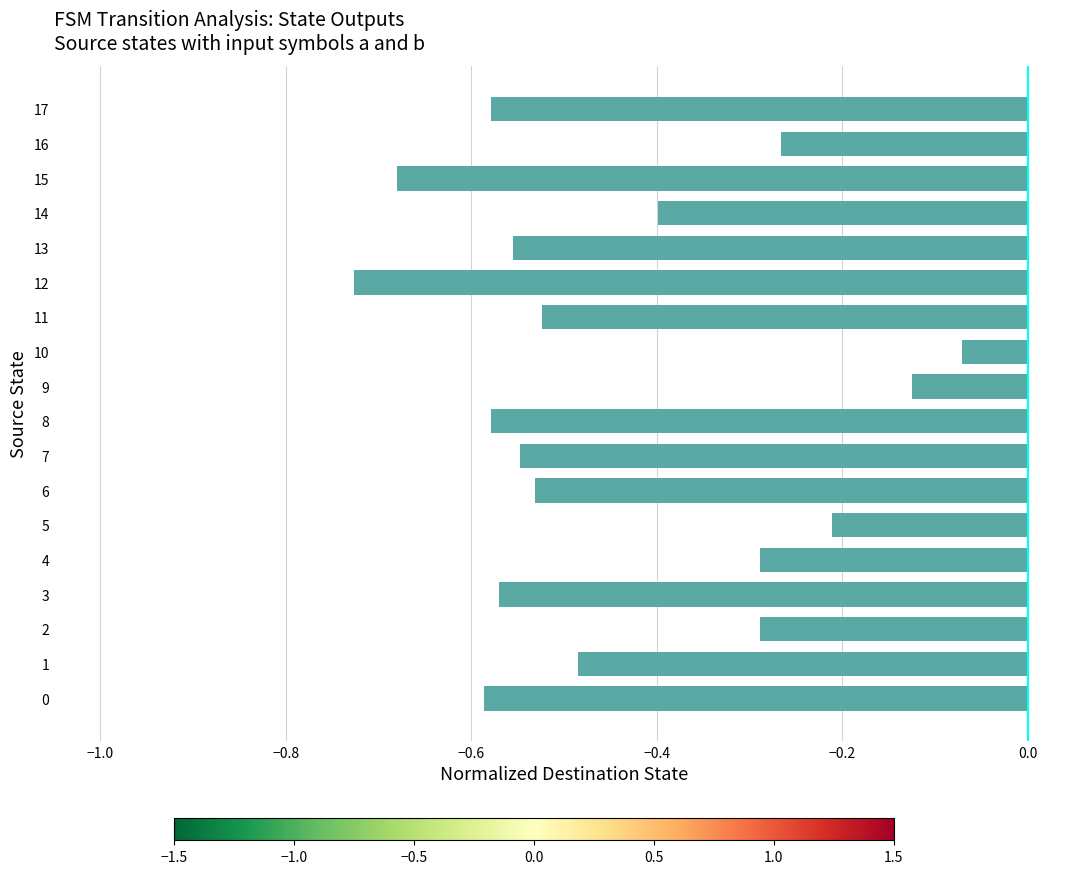

The value at 4 is -0.1. True or false?

False